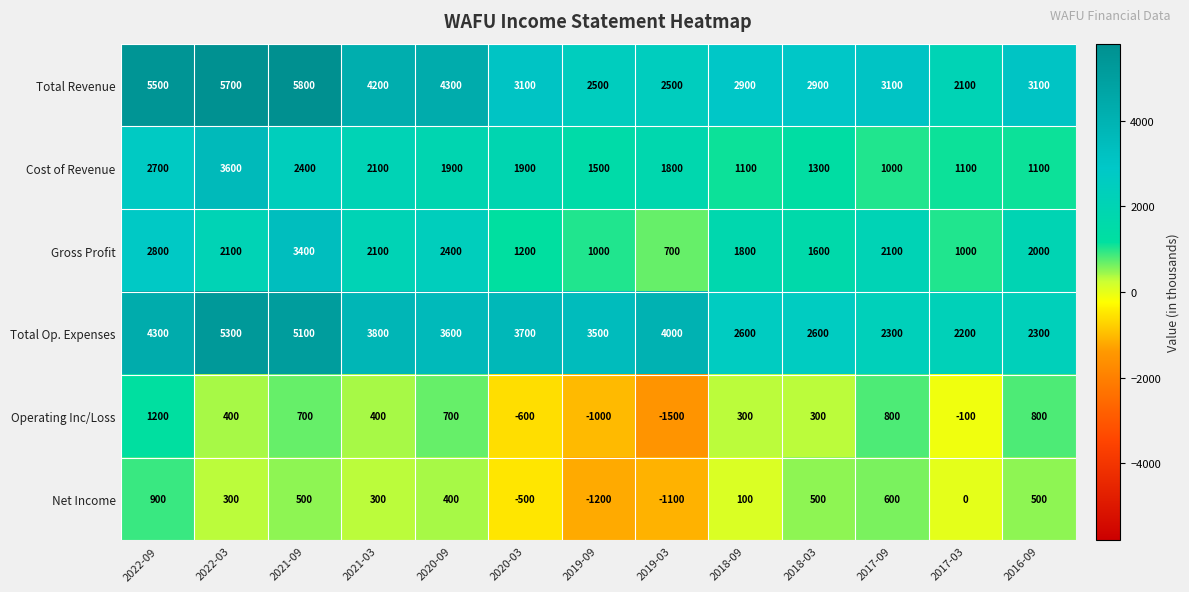

Which category has the highest value across all series?

2021-09